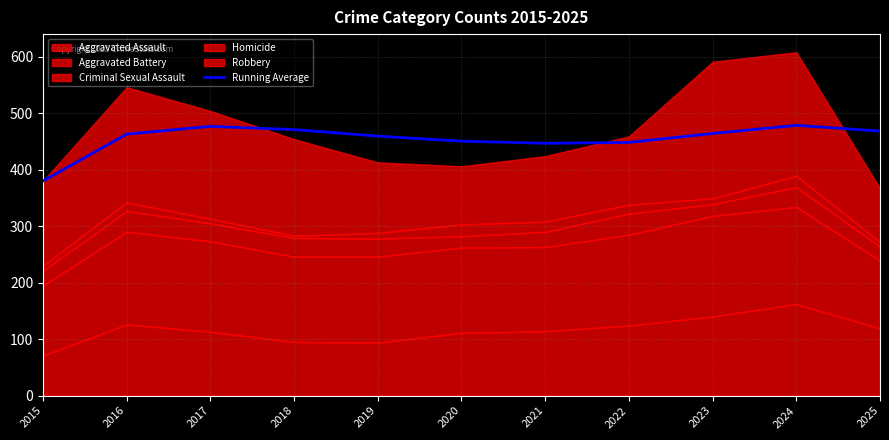

True or false: the data has more than 2 interior local peaks.

False